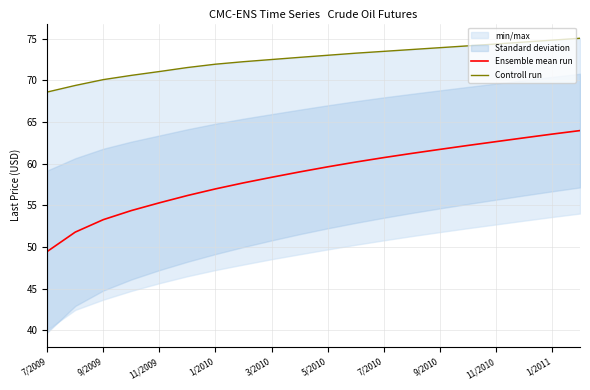

Is it true that Ensemble mean run equals 55.3 at 11/2009?

True